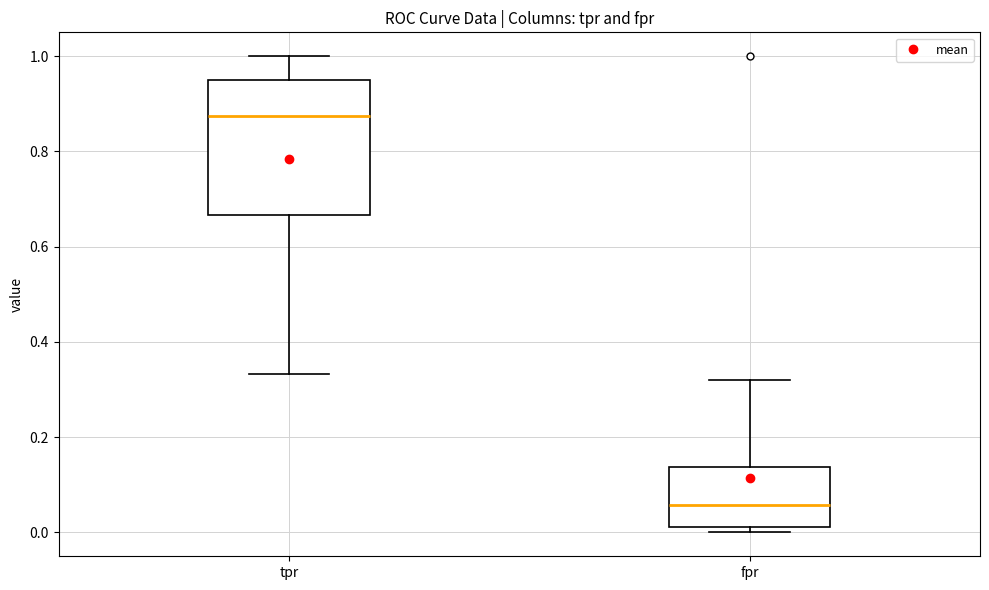

Where is the lower edge of the box for tpr on the y-axis? The values are not printed on the chart, so give them approximately, as read against the axis.

0.66